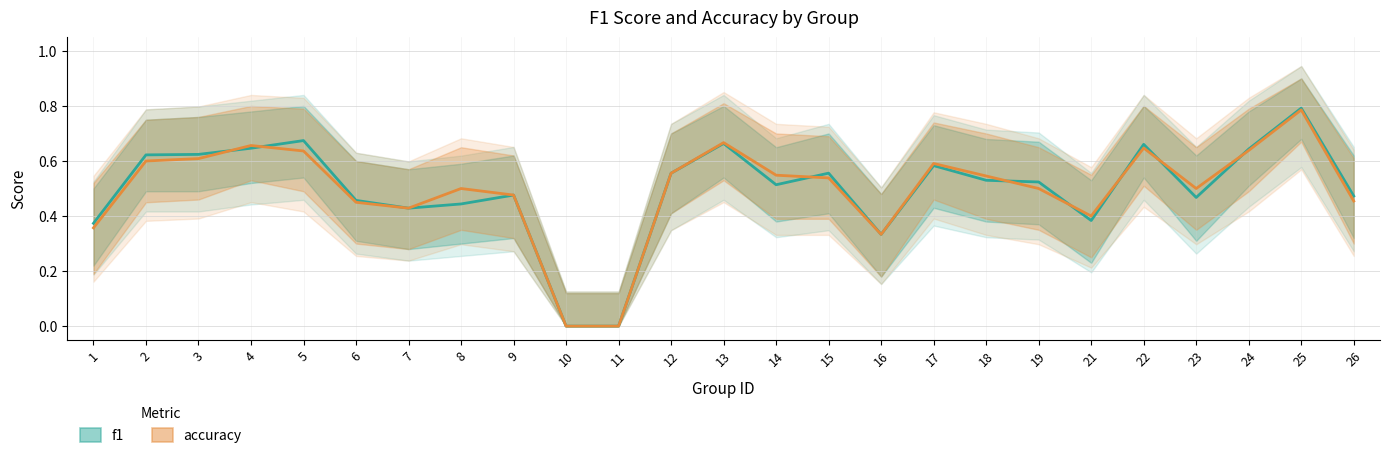

How many interior local peaks does the f1 series have?

7